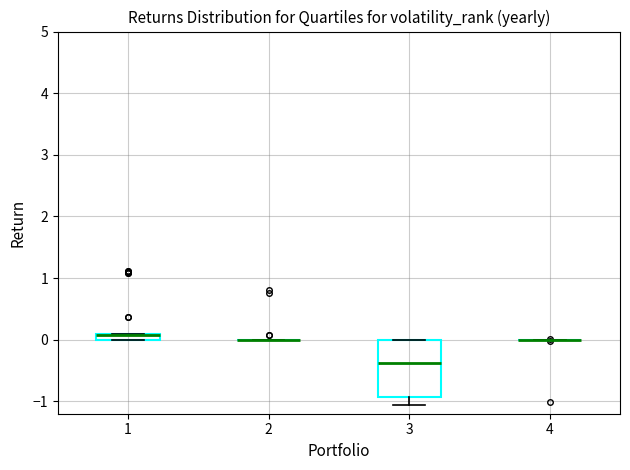

Which box is the tallest, from its lower edge to its upper edge?

3